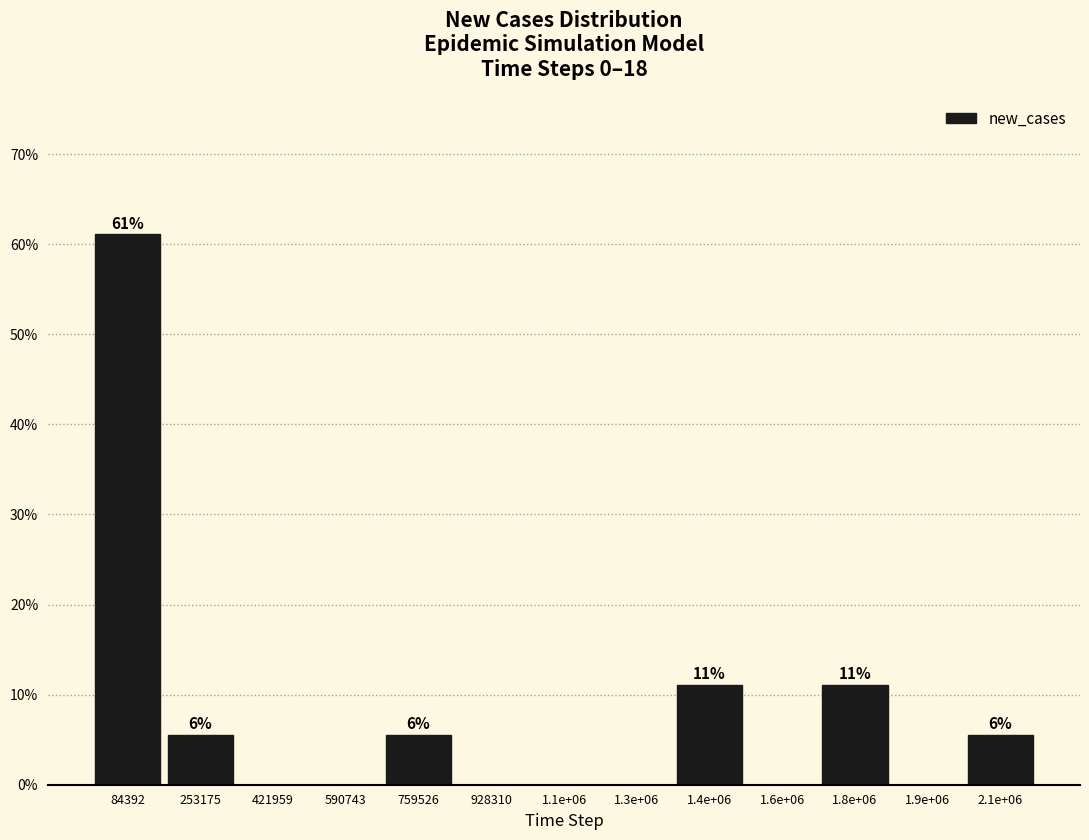

Reading right to left, list all the values displayed in this chart.

2.1e+06=5.6	1.9e+06=0.0	1.8e+06=11.1	1.6e+06=0.0	1.4e+06=11.1	1.3e+06=0.0	1.1e+06=0.0	928310=0.0	759526=5.6	590743=0.0	421959=0.0	253175=5.6	84392=61.1